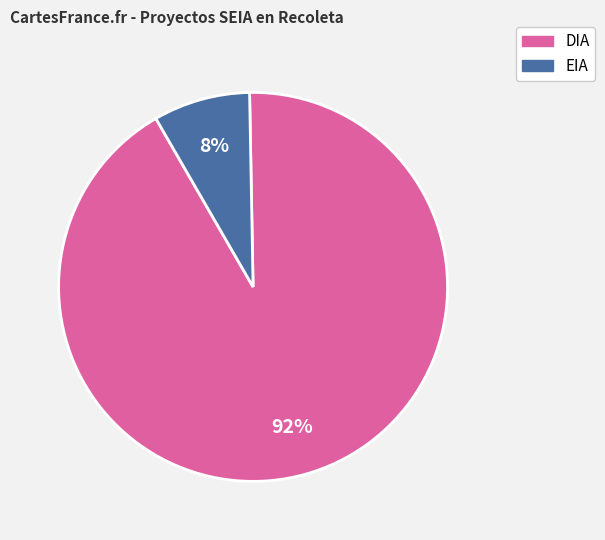

Is the sum of DIA and EIA greater than half?

Yes